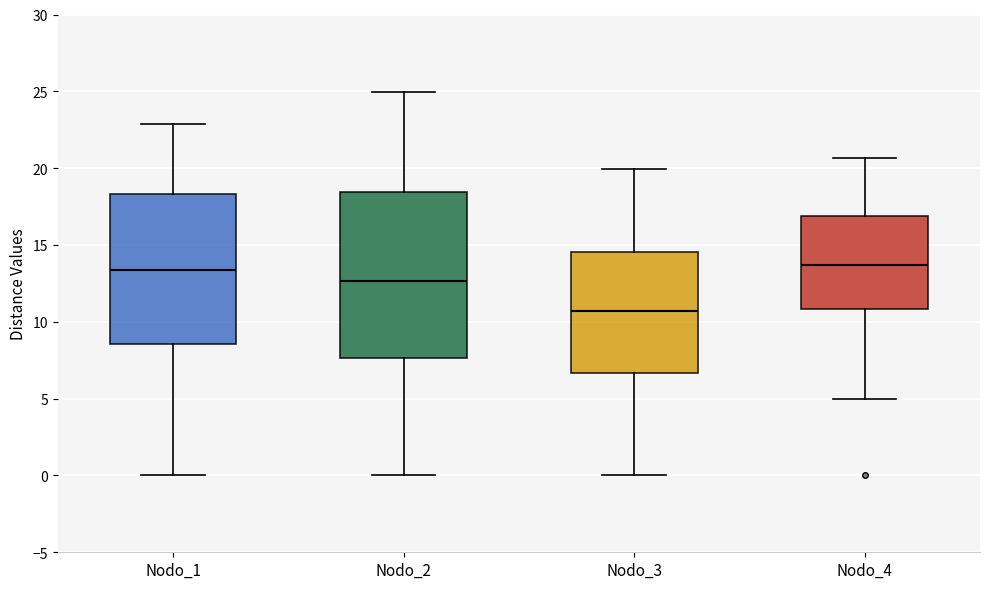

Reading left to right, transcribe this box plot: for each box, give where its median line is, the range the box spans, and where its two whiskers end, as read against the y-axis. The values are not printed on the chart, so give them approximately, as read against the axis.

Nodo_1: median 13.5, box 8.5 to 18.5, whiskers 0.0 to 23.0
Nodo_2: median 12.5, box 7.5 to 18.5, whiskers 0.0 to 25.0
Nodo_3: median 10.5, box 6.5 to 14.5, whiskers 0.0 to 20.0
Nodo_4: median 13.5, box 11.0 to 17.0, whiskers 5.0 to 20.5